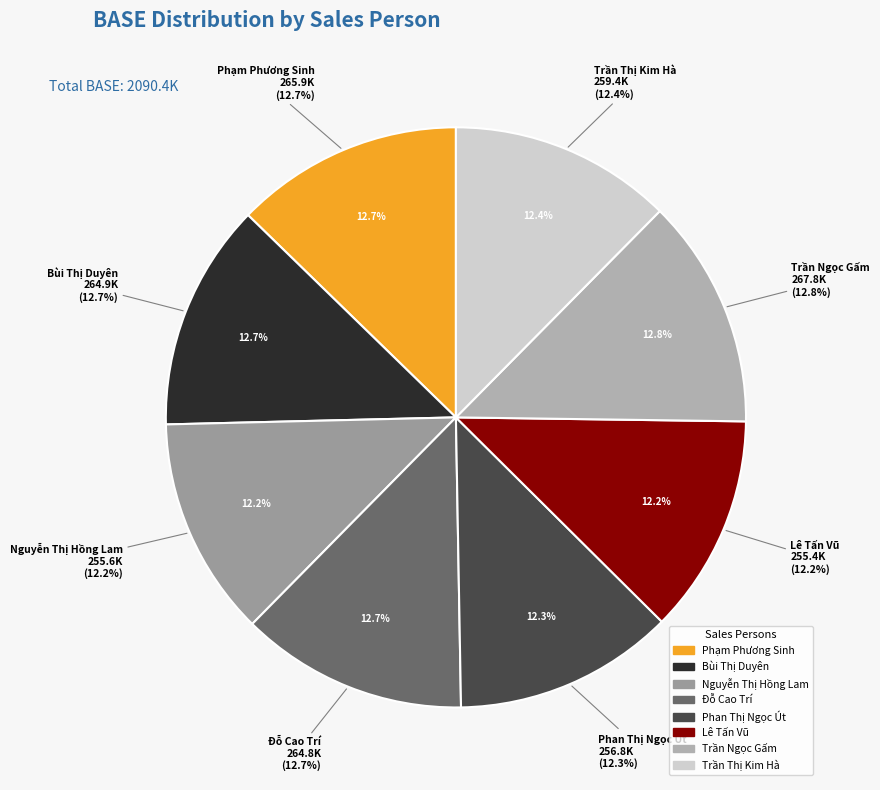

Is Phan Thị Ngọc Út the majority of the pie?

No